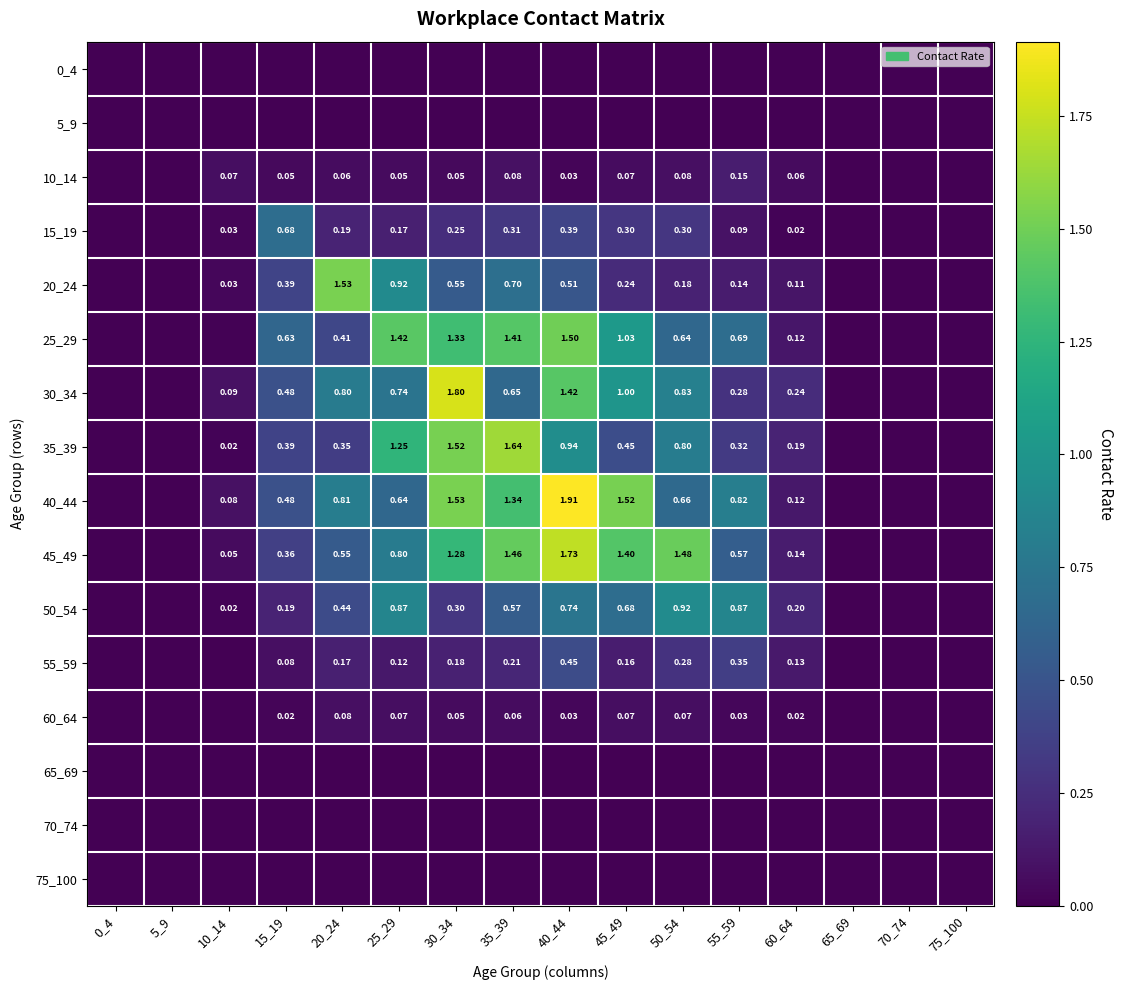

Which has a higher value, 50_54 or 5_9?

50_54